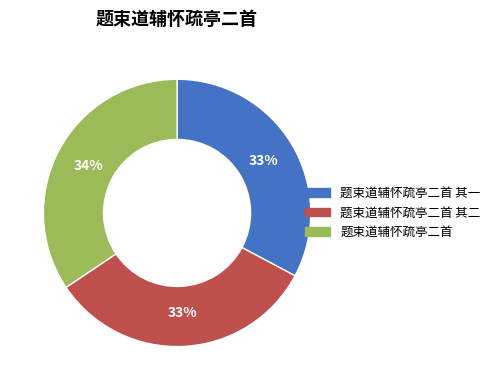

Approximately how many times larger is the value at 题束道辅怀疏亭二首 其一 compared to 题束道辅怀疏亭二首?

1.0